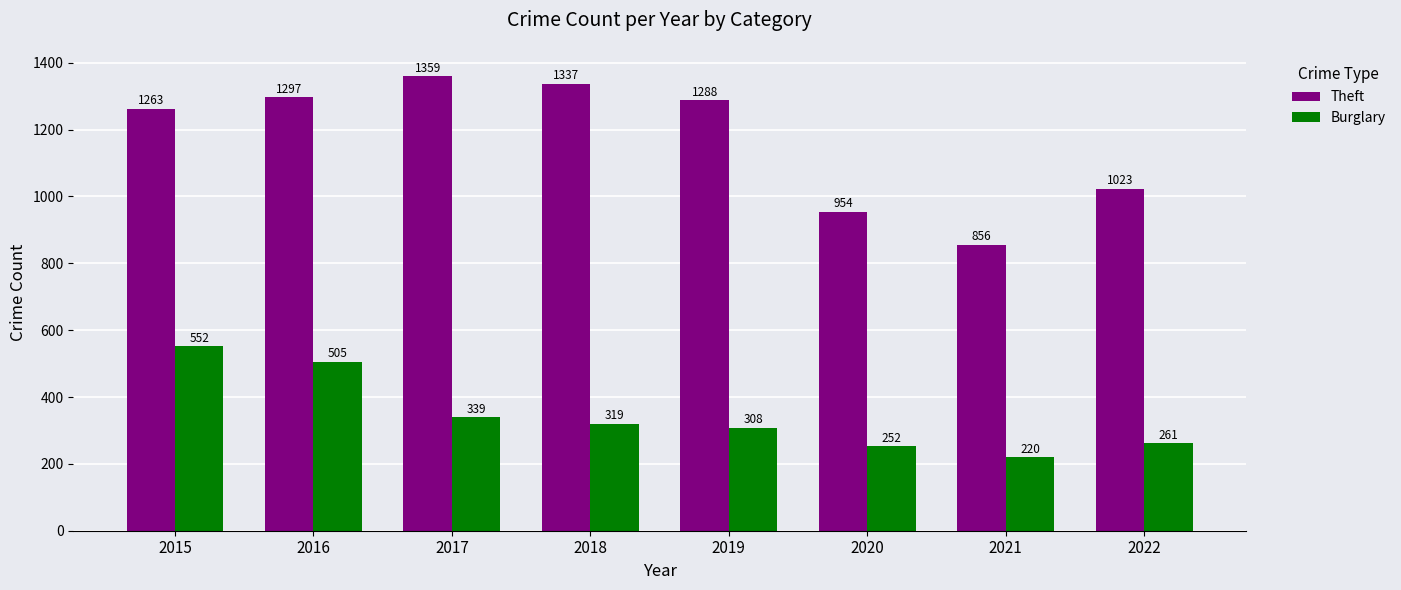

What is the value of the Burglary bar at the 1st from the left?

552